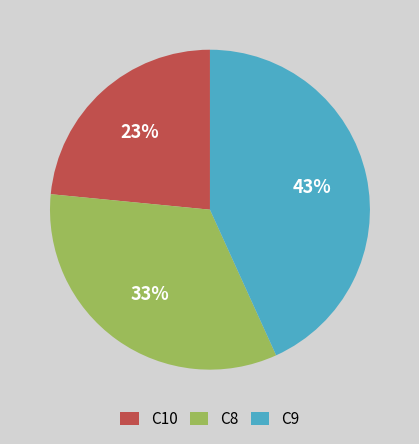

To the nearest percent, what is the difference between the largest and smallest slice percentages?

20%